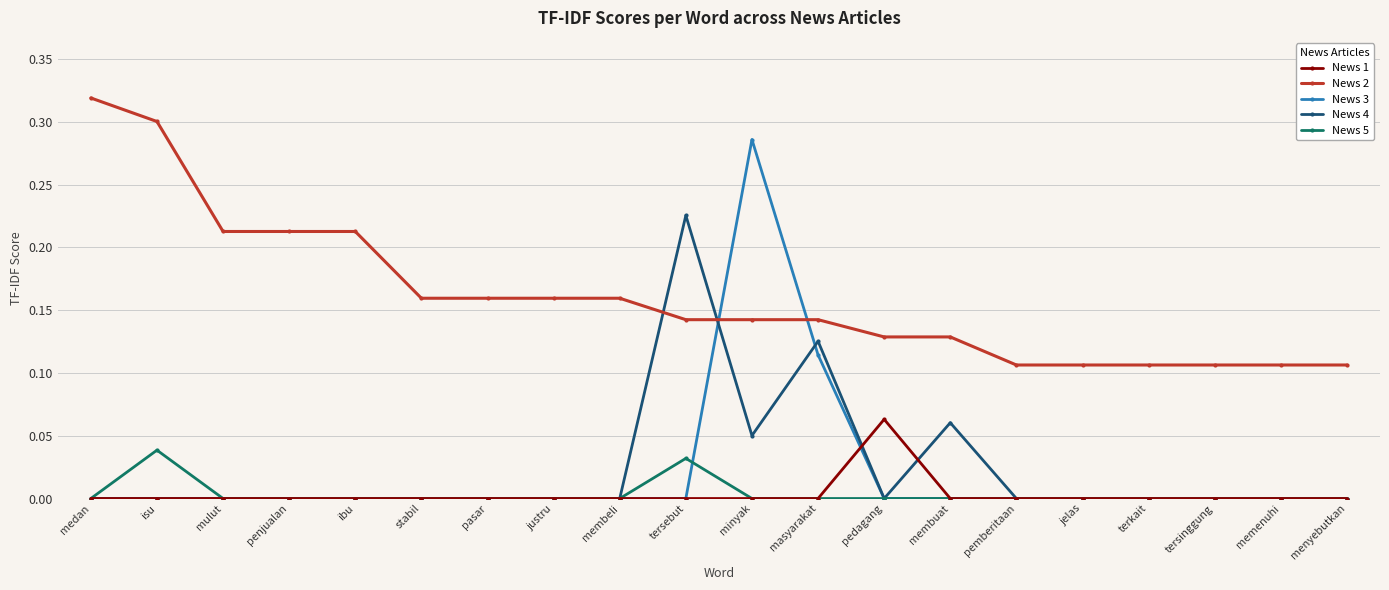

Which label corresponds to the largest value in the chart?

medan